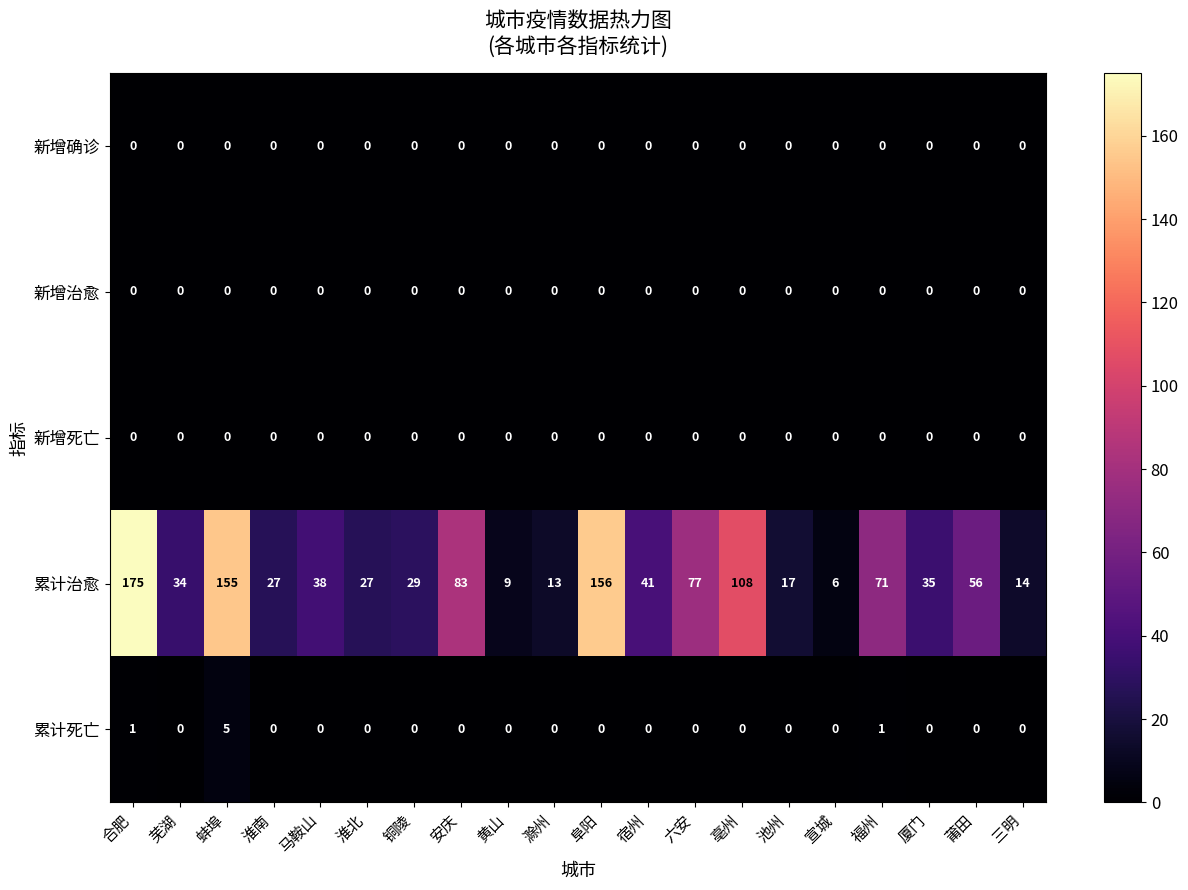

Is it true that 新增确诊 equals 0 at 阜阳?

True